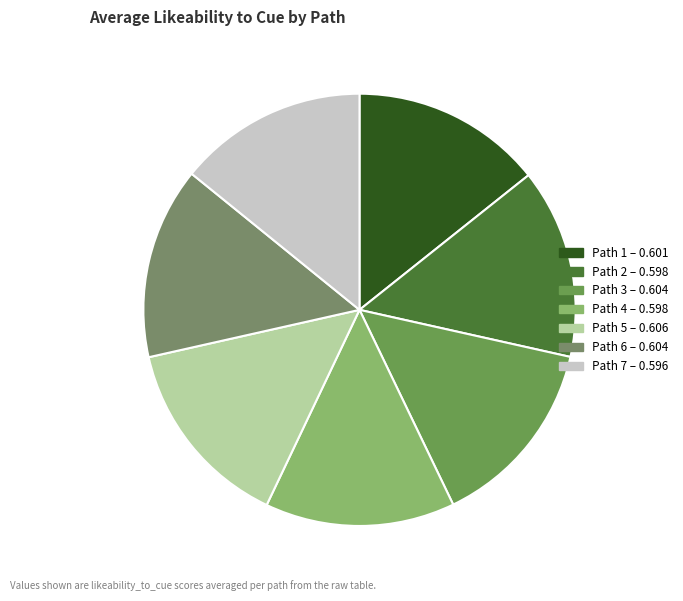

What percentage is NOT represented by Path 6?

85.6%